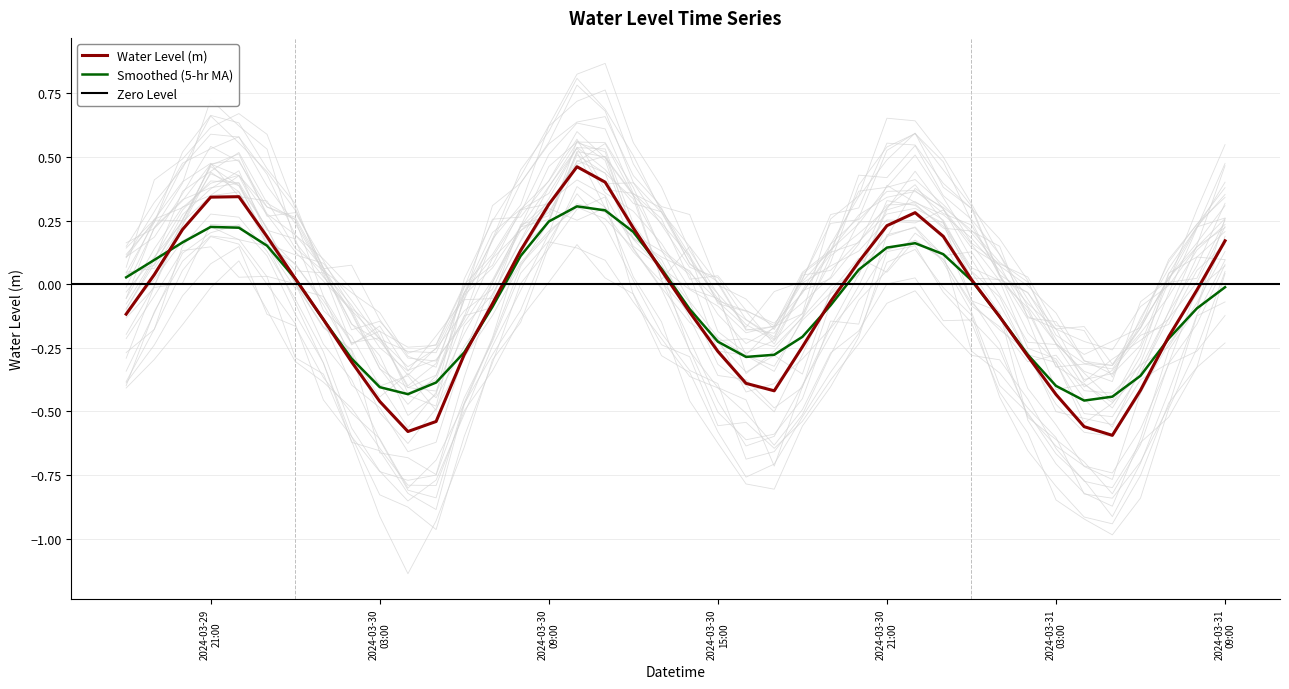

Is this an area chart (filled region under the line)?

No